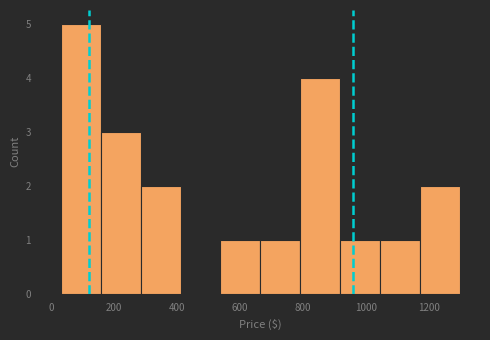

Over which range of the x-axis is the bar tallest?

20 to 160